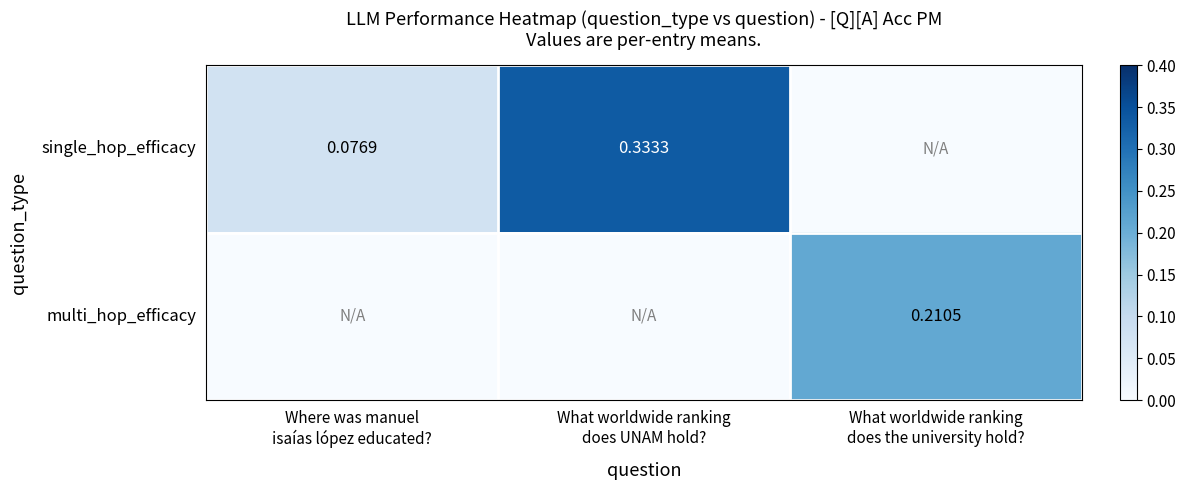

Is it true that multi_hop_efficacy equals 0.2 at What worldwide ranking does the university hold??

True